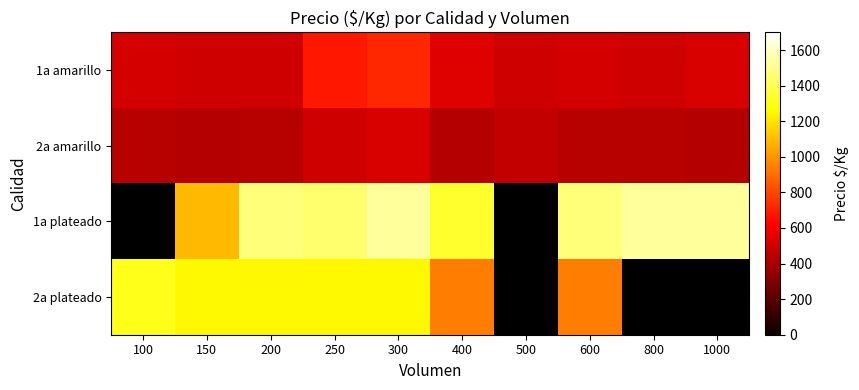

What is the spread (max minus min) of values at 250?

953.0